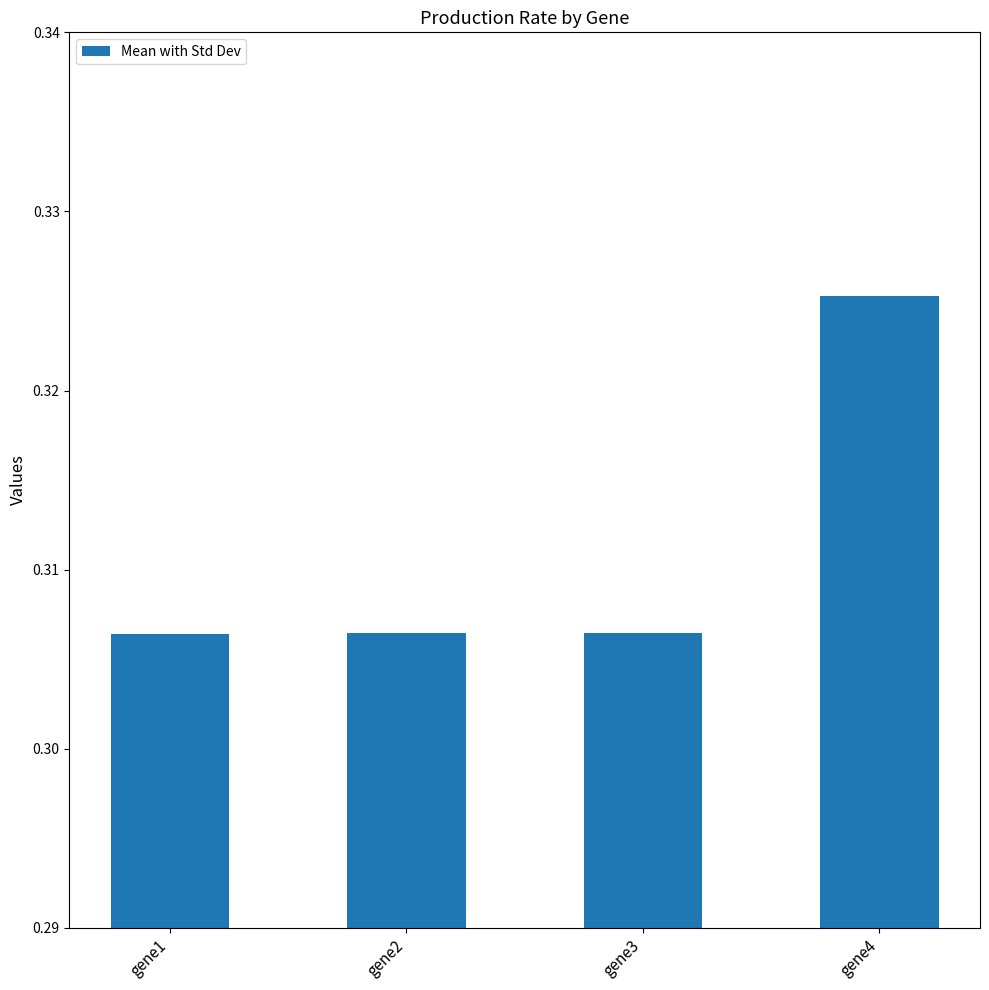

How many bars are there in total?

4